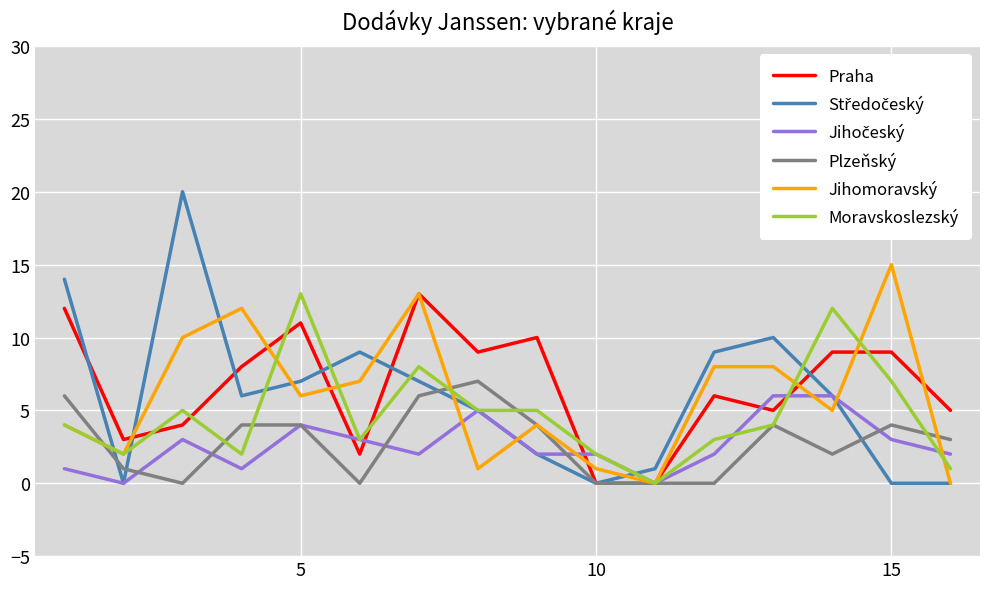

What is the maximum value shown in the chart?

20